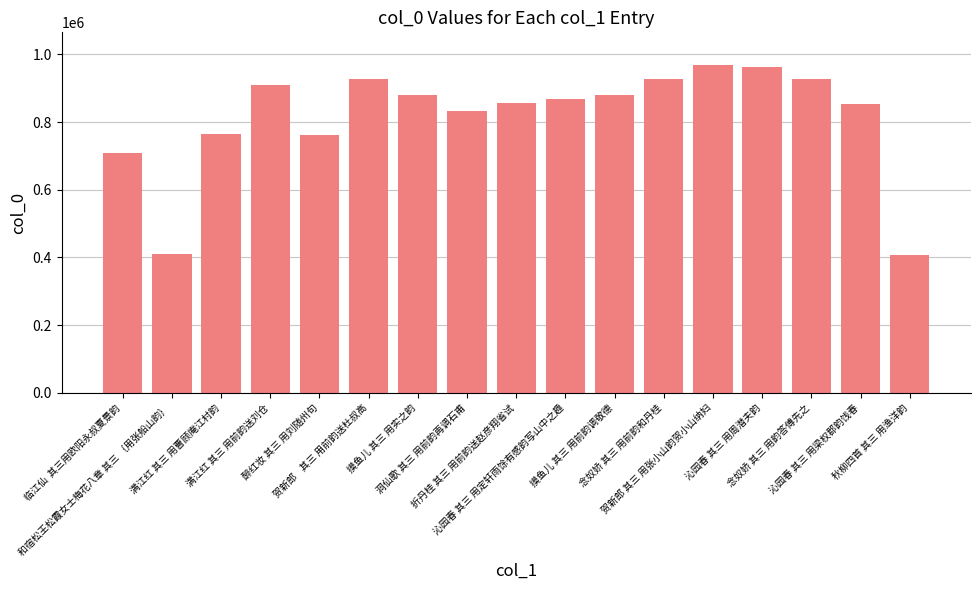

What is the difference between the second highest and second lowest values?

552676